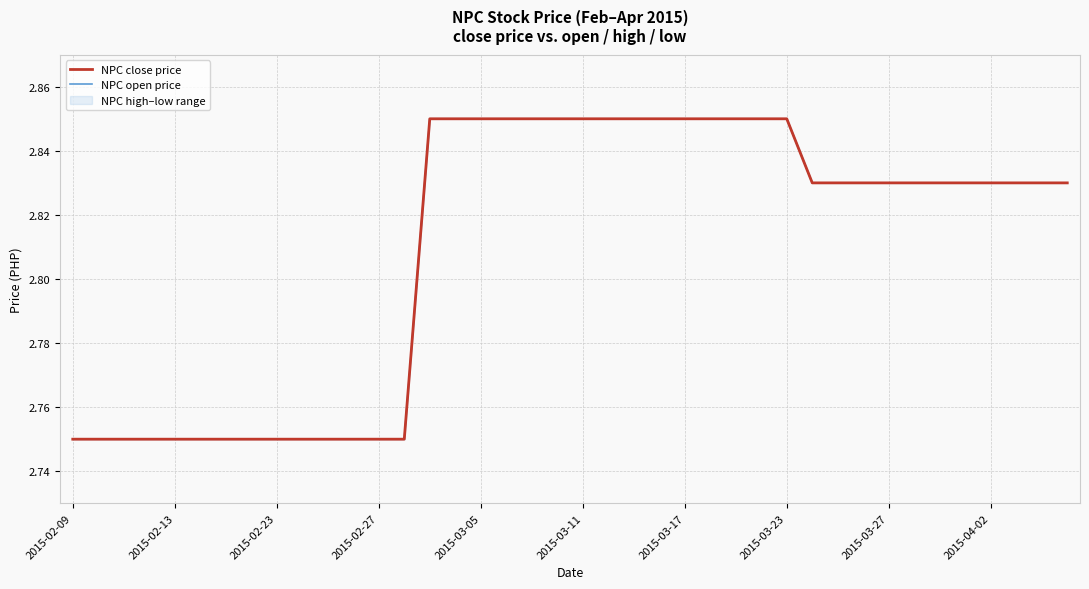

Reading right to left, list all the values displayed in this chart.

NPC close price: 2.8	2.8	2.8	2.8	2.8	2.8	2.8	2.8	2.8	2.8	2.8	2.9	2.9	2.9	2.9	2.9	2.9	2.9	2.9	2.9	2.9	2.9	2.9	2.9	2.9	2.9	2.8	2.8	2.8	2.8	2.8	2.8	2.8	2.8	2.8	2.8	2.8	2.8	2.8	2.8
NPC open price: 2.8	2.8	2.8	2.8	2.8	2.8	2.8	2.8	2.8	2.8	2.8	2.9	2.9	2.9	2.9	2.9	2.9	2.9	2.9	2.9	2.9	2.9	2.9	2.9	2.9	2.9	2.8	2.8	2.8	2.8	2.8	2.8	2.8	2.8	2.8	2.8	2.8	2.8	2.8	2.8